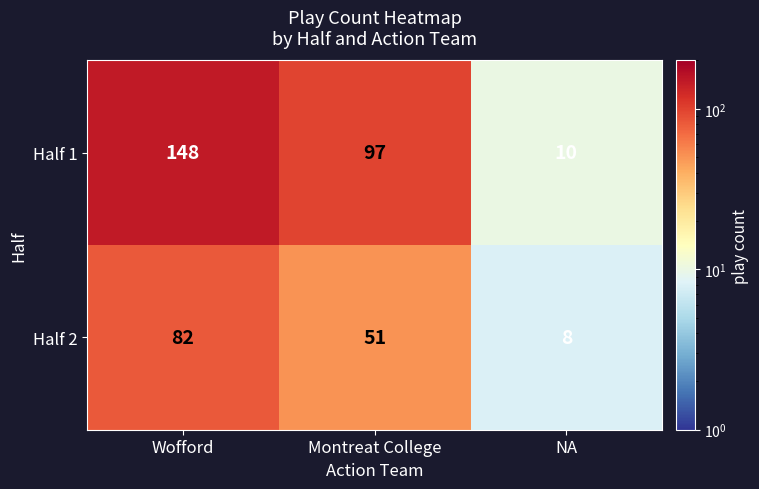

What is the sum of all Half 2 values?

141